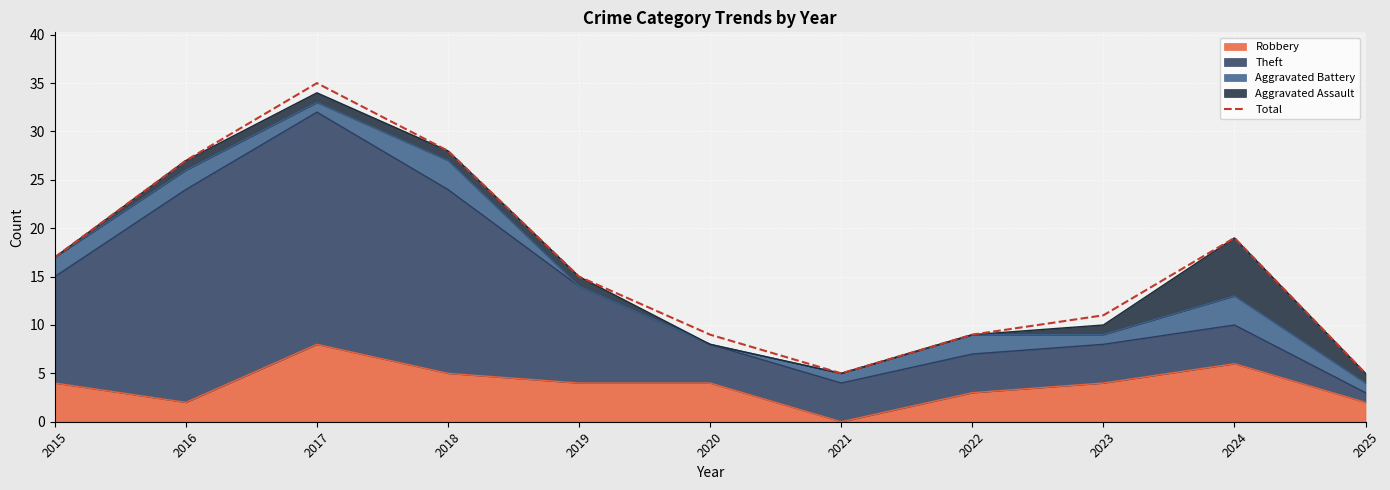

At which category does the chart reach its peak across all series?

2017